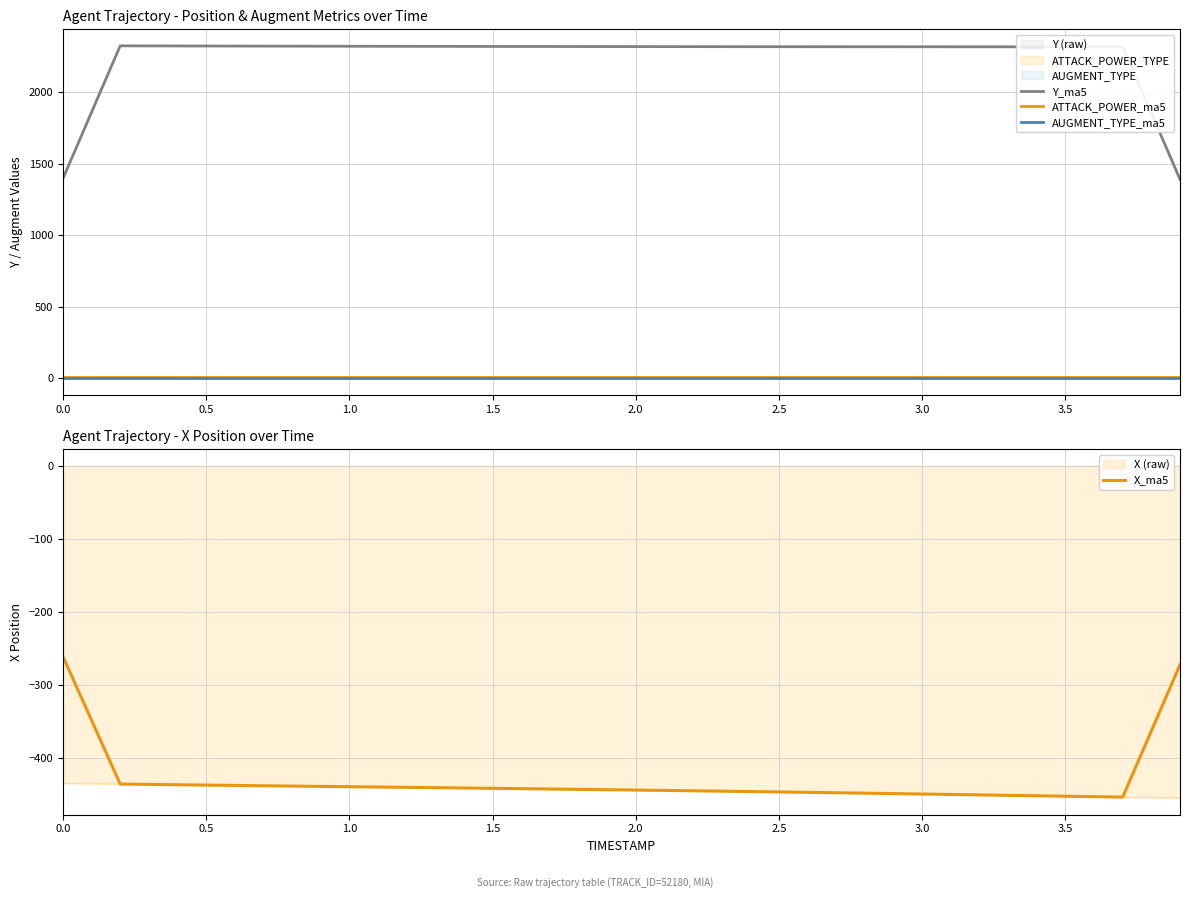

True or false: Y_ma5 and AUGMENT_TYPE_ma5 cross at least once.

False